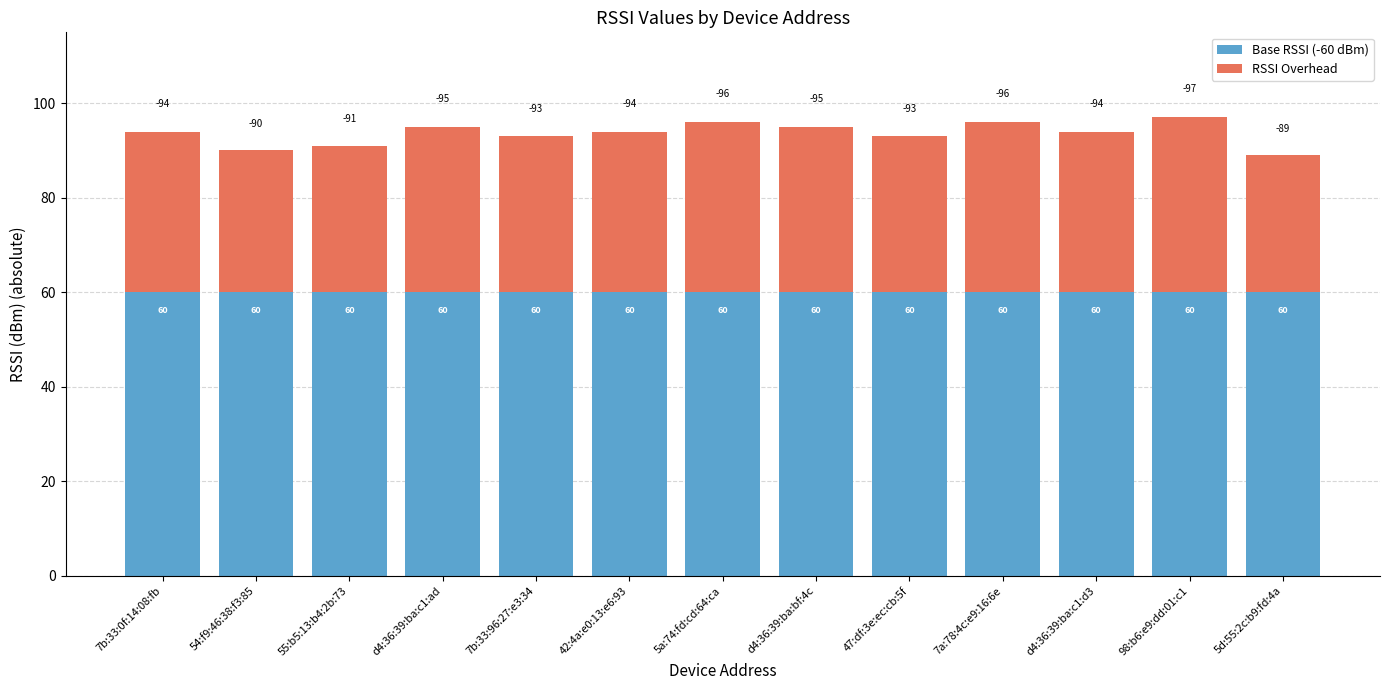

The Base RSSI (-60 dBm) series shows 33 at 98:b6:e9:dd:01:c1. True or false?

False